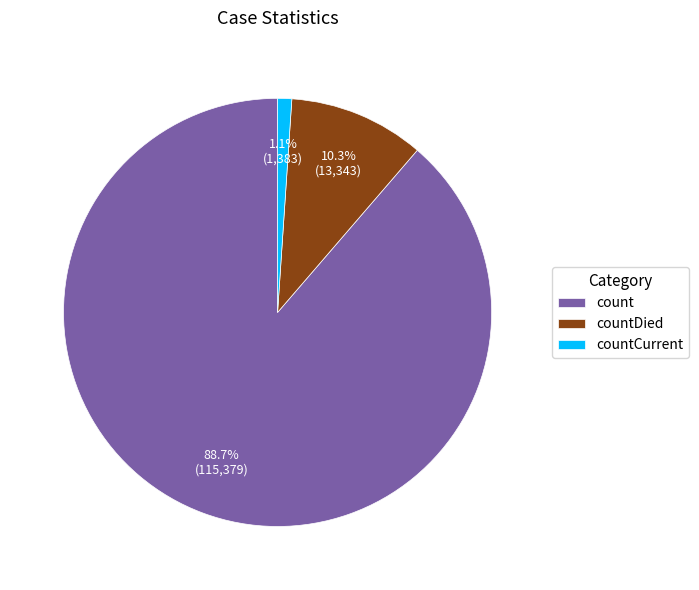

Rank the categories by value from highest to lowest.

count, countDied, countCurrent